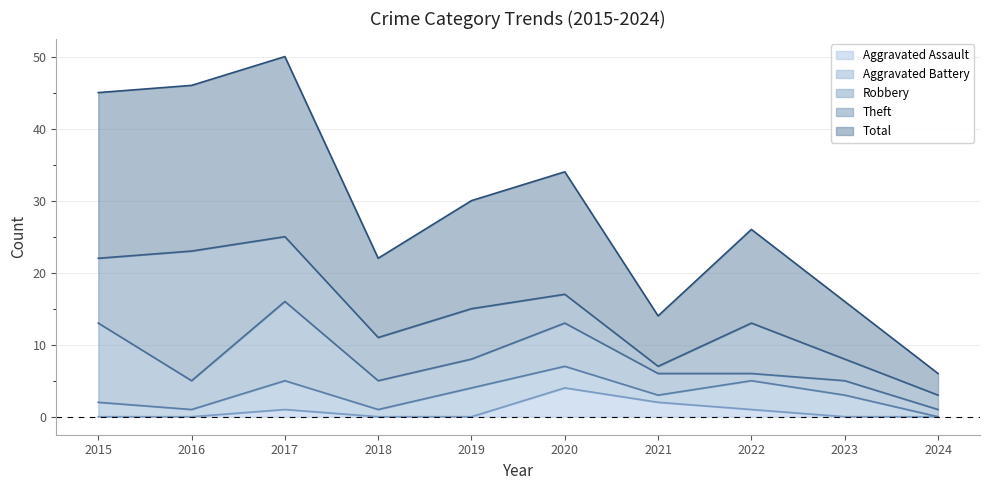

How many data points in Aggravated Battery are less than 3?

5